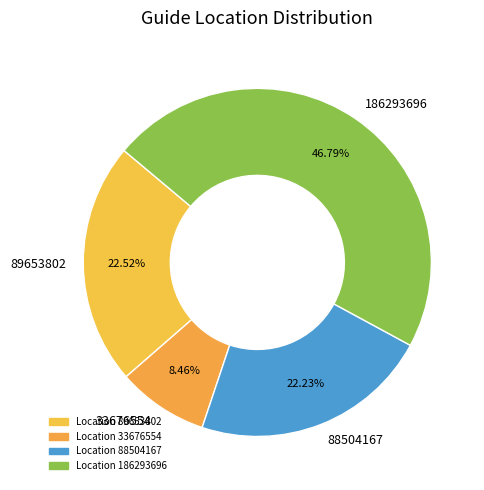

To the nearest percent, what is the difference between the largest and smallest slice percentages?

38%